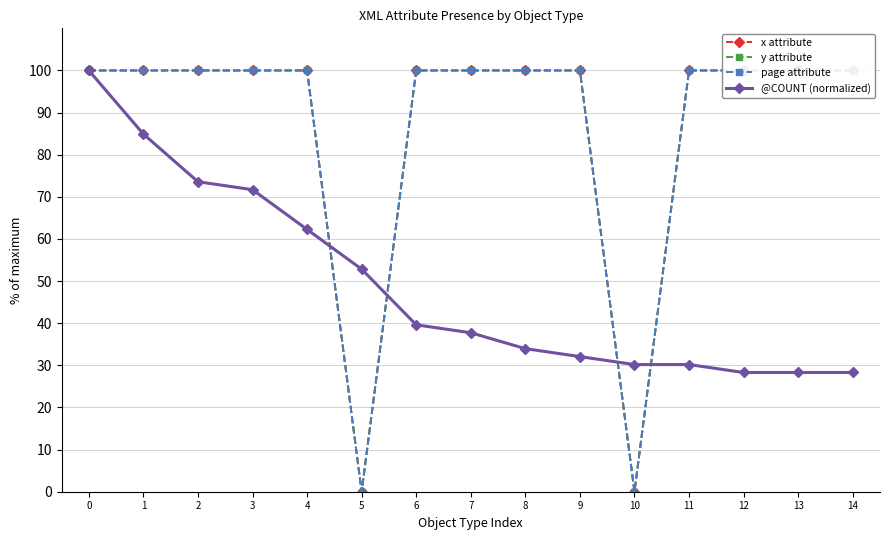

Is it true that y attribute equals 100.0 at 9?

True